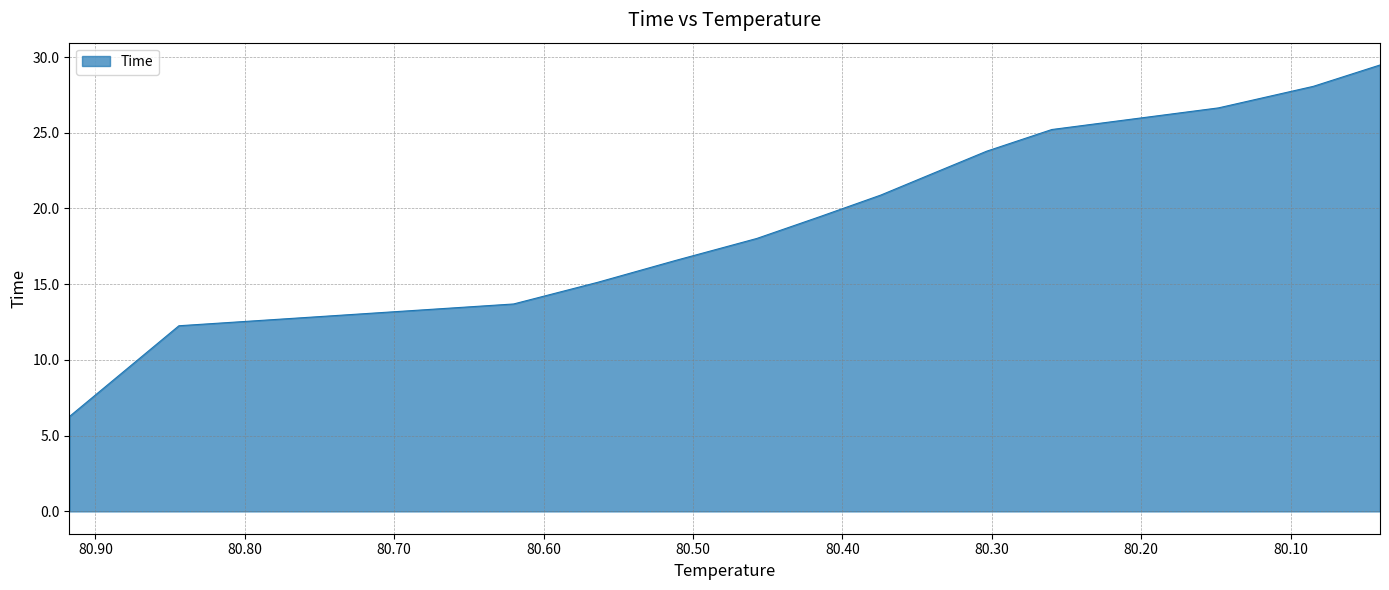

True or false: there are more than 1 points higher than both neighbors.

False